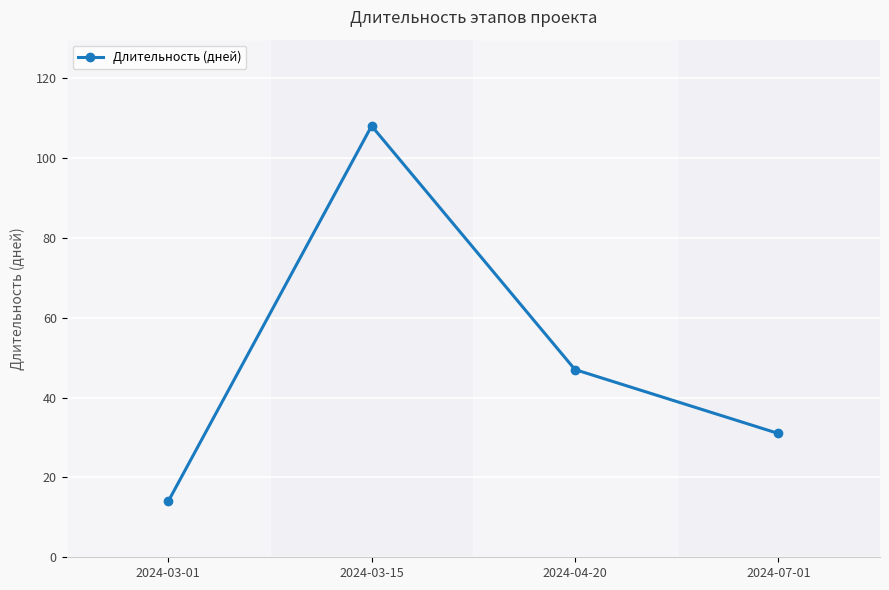

List the labels in order of value, largest first.

2024-03-15, 2024-04-20, 2024-07-01, 2024-03-01